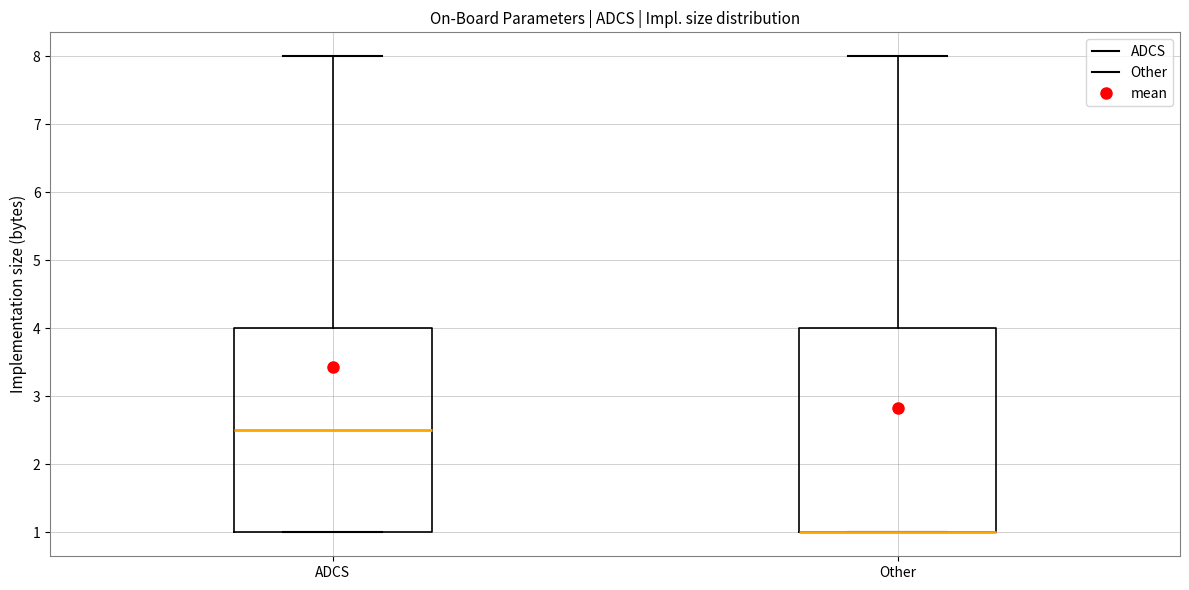

Reading left to right, read every box against the y-axis: the position of its median line, the range the box covers, and the ends of its whiskers. The values are not printed on the chart, so give them approximately, as read against the axis.

ADCS: median 2.5, box 1.0 to 4.0, whiskers 1.0 to 8.0
Other: median 1.0 (drawn on the box's lower edge), box 1.0 to 4.0, whiskers 1.0 to 8.0